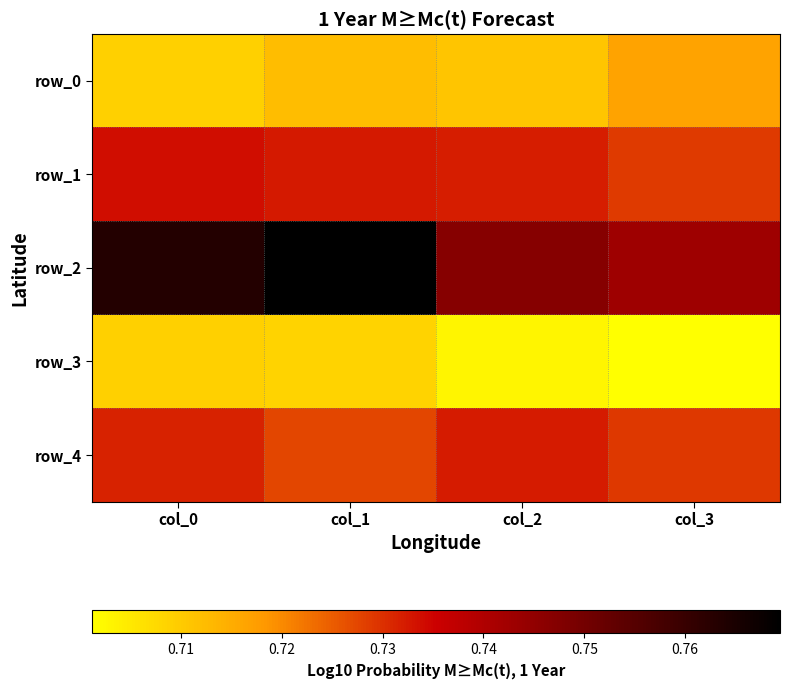

What is the approximate value of row_1 at col_3?

0.7